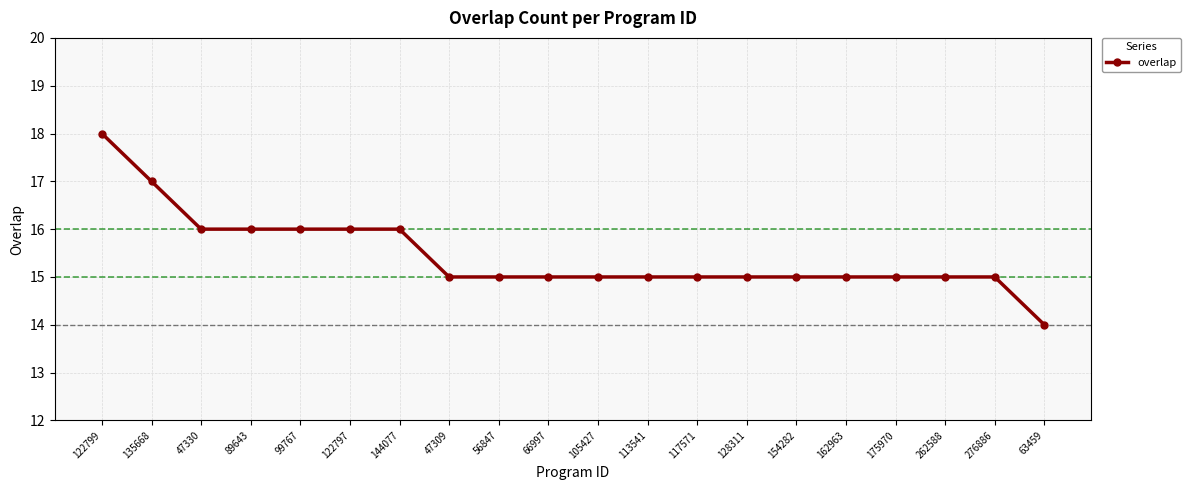

What is the approximate value at 135668?

17